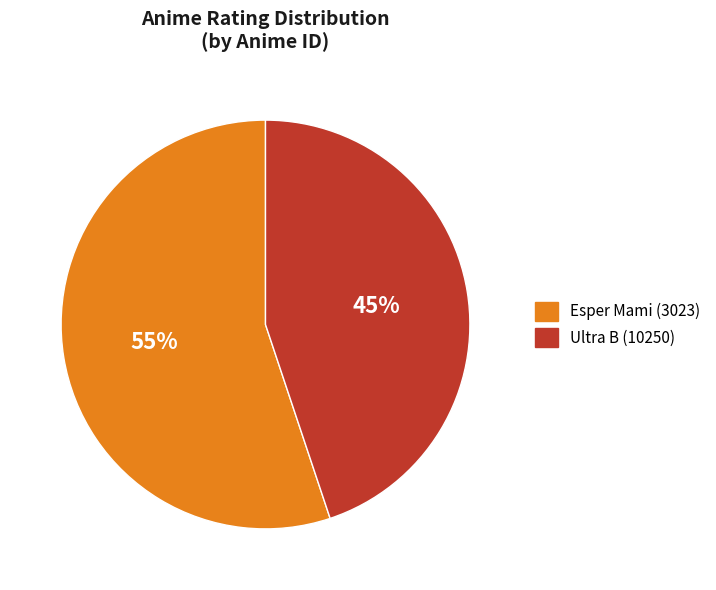

How many segments does this pie chart have?

2